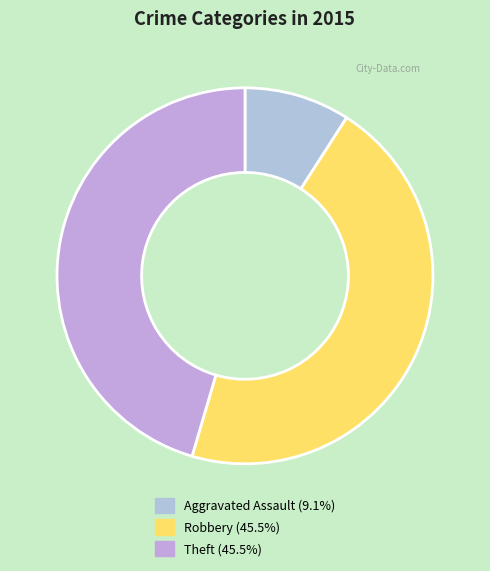

What percentage do Theft and Aggravated Assault together represent?

54.5%